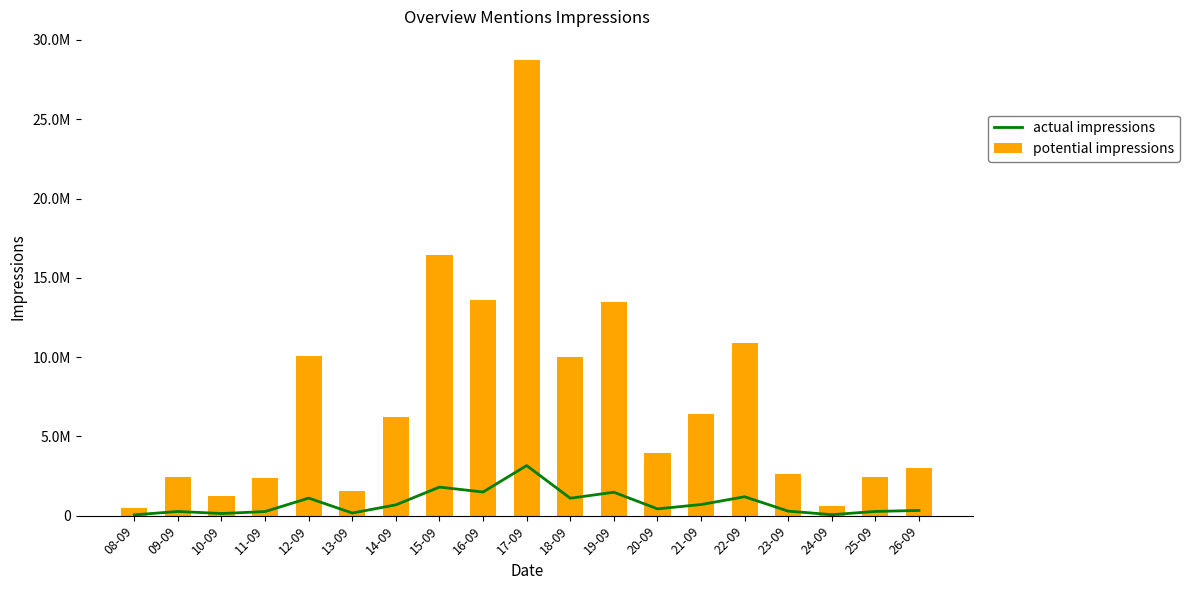

Reading left to right, extract all data points from this chart.

actual impressions: 54525	269069	139240	262108	1110809	170767	685296	1805654	1494529	3162744	1103540	1481150	433741	705030	1195863	290027	65898	270183	332602
potential impressions: 495687	2446085	1265823	2382807	10098264	1552433	6229964	16415042	13586635	28752226	10032188	13465002	3943109	6409370	10871483	2636616	599080	2456211	3023662